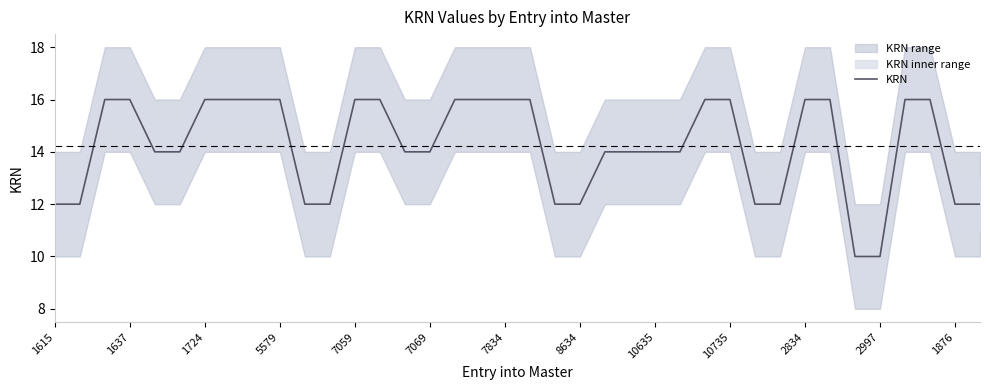

Count the number of values greater than 14.

18